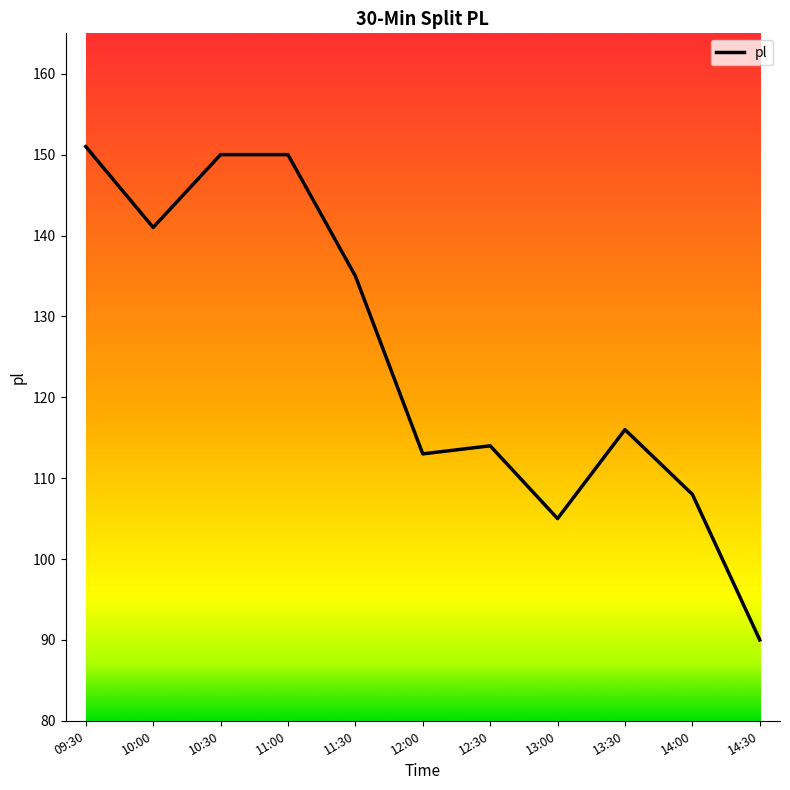

Reading left to right, what are all the values shown in this chart?

09:30=151	10:00=141	10:30=150	11:00=150	11:30=135	12:00=113	12:30=114	13:00=105	13:30=116	14:00=108	14:30=90